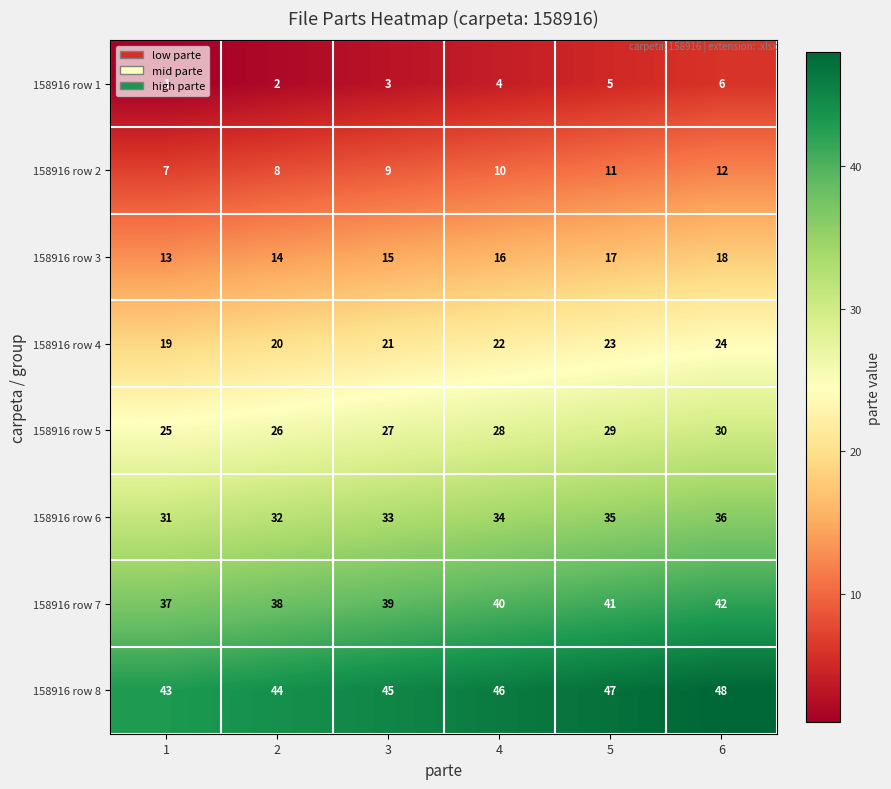

What is the average value of the 158916 row 6 series?

34